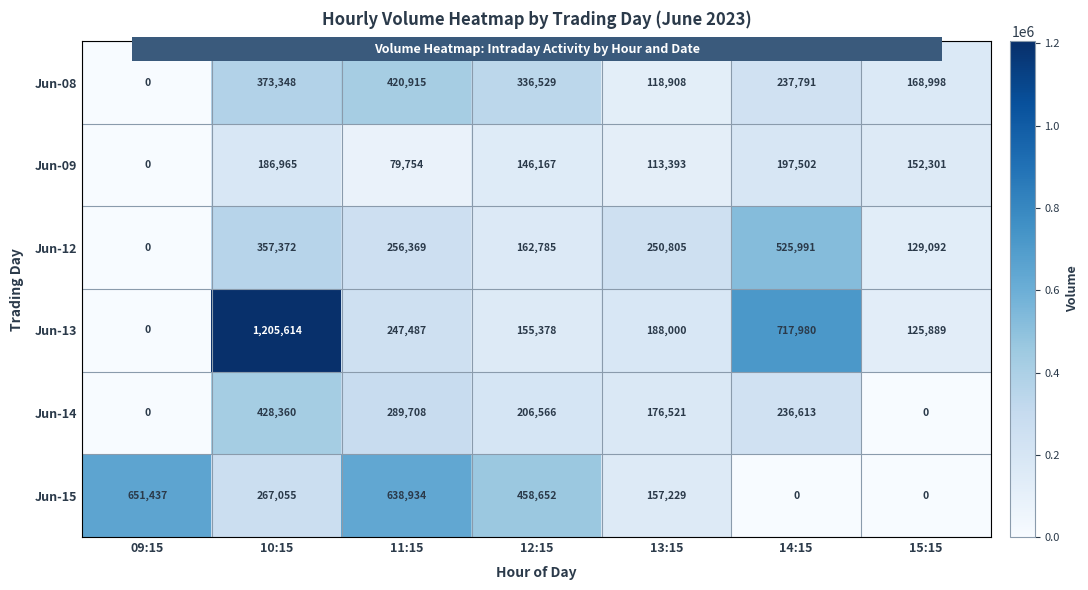

Rank the categories by Jun-08 value from lowest to highest.

09:15, 13:15, 15:15, 14:15, 12:15, 10:15, 11:15